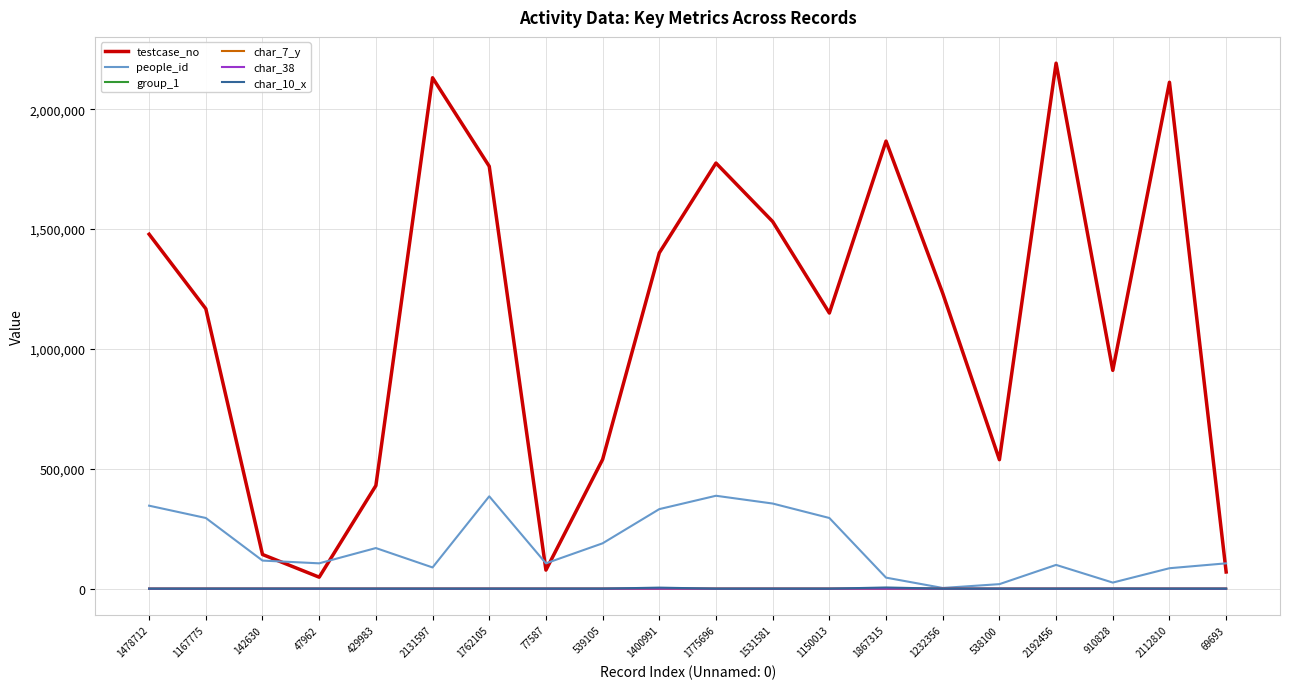

Which series changed the most between 1150013 and 1867315?

testcase_no